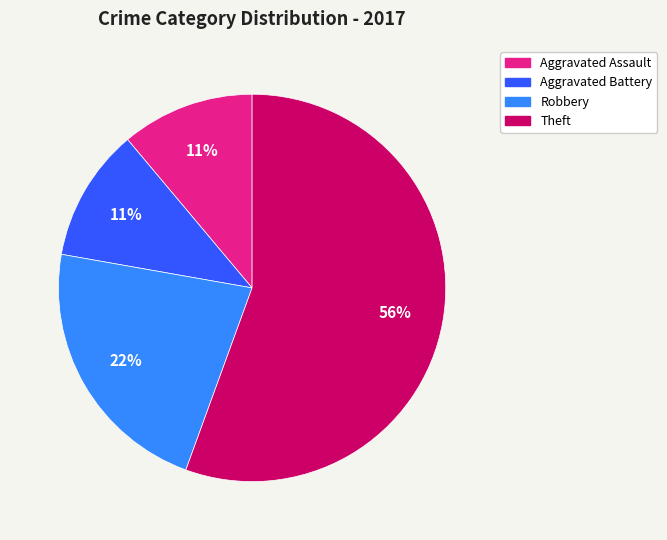

Between Aggravated Assault and Theft, which is larger?

Theft